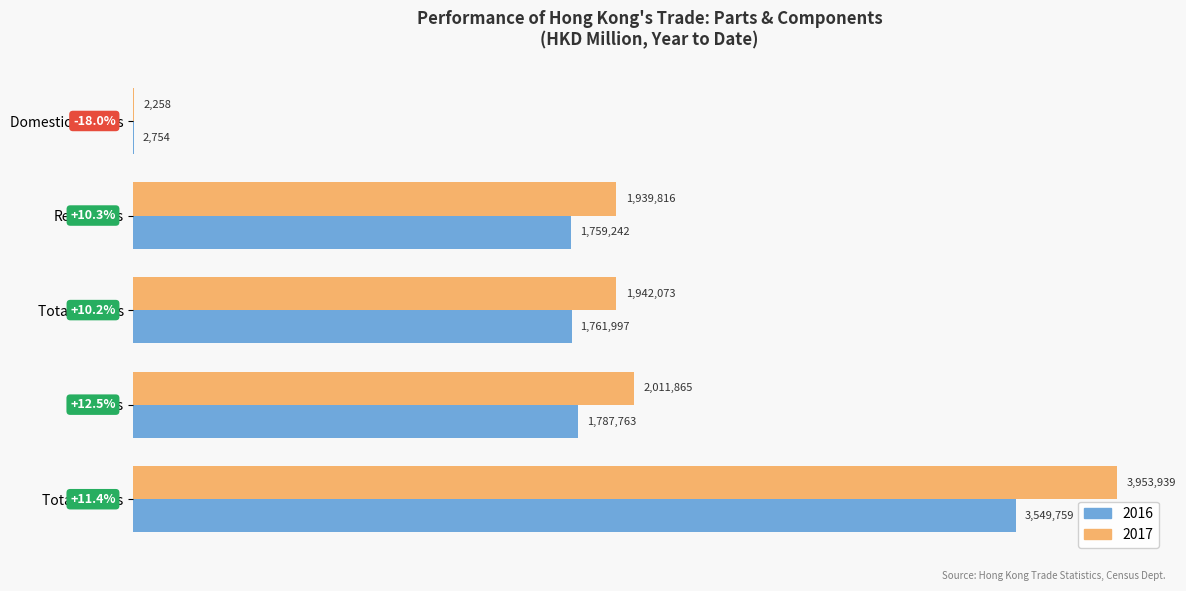

What are all the series names shown in the legend?

2016, 2017